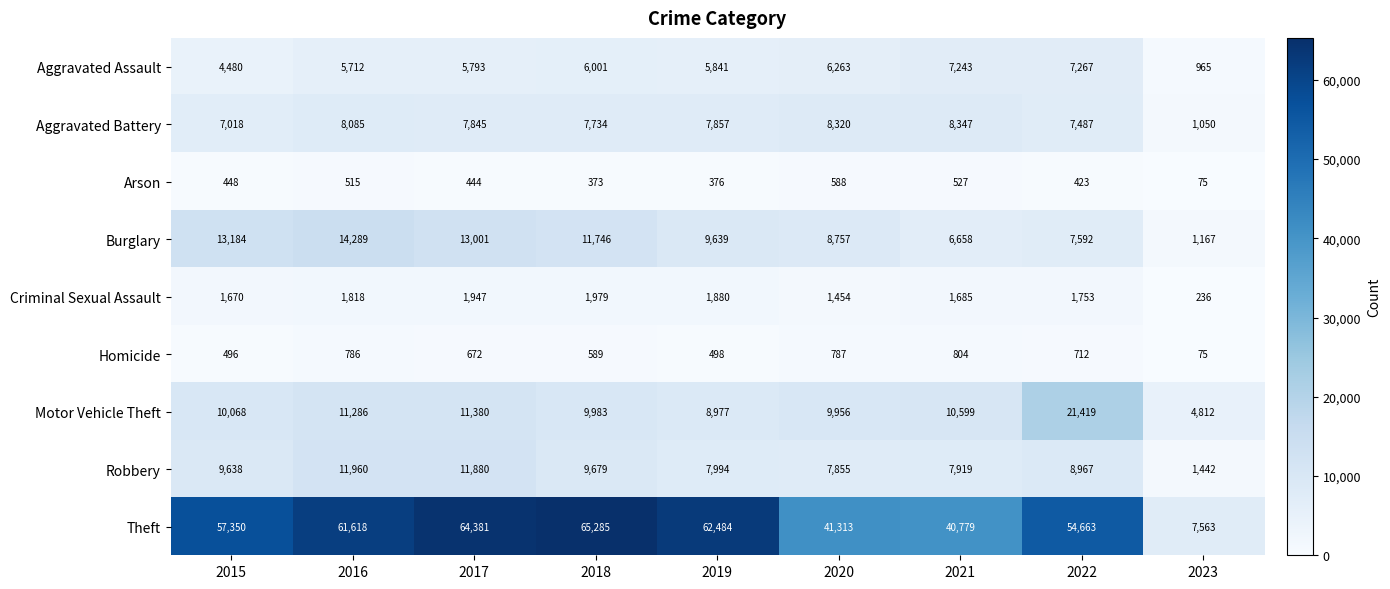

True or false: Criminal Sexual Assault has a value of 1025 at 2018.

False